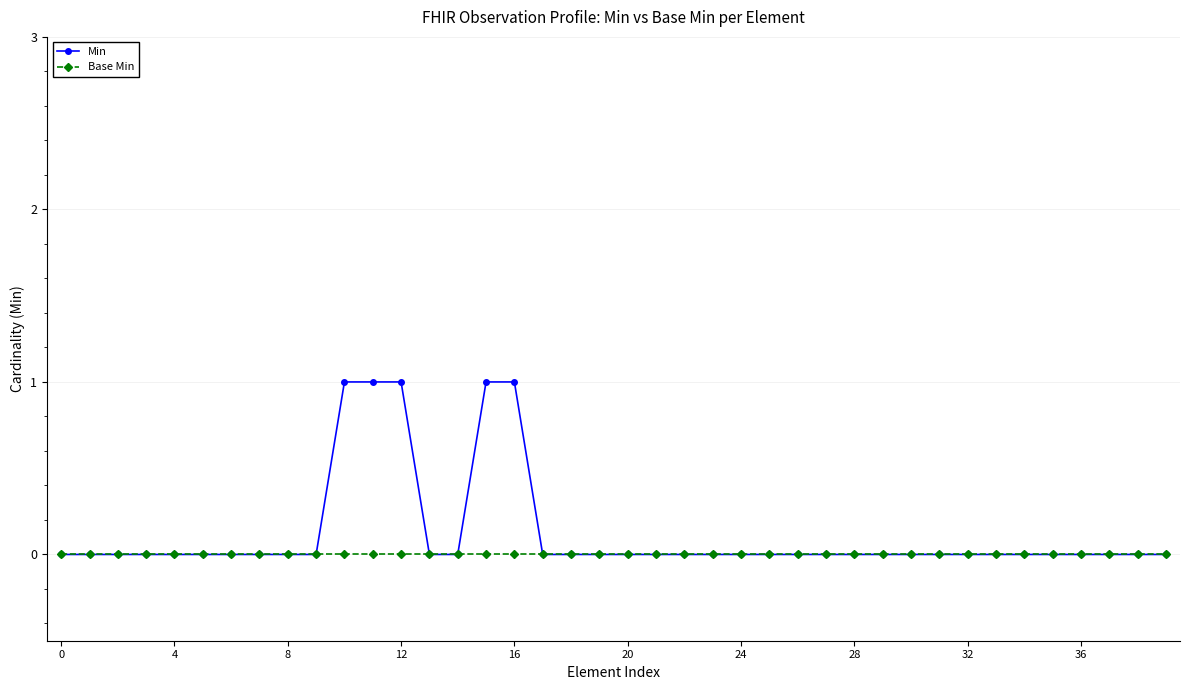

Does the chart display data point markers on the line(s)?

Yes